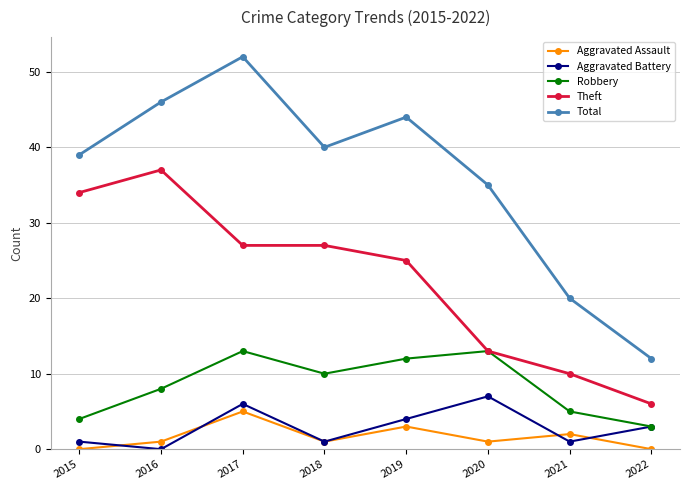

Does the chart have visible grid lines?

Yes